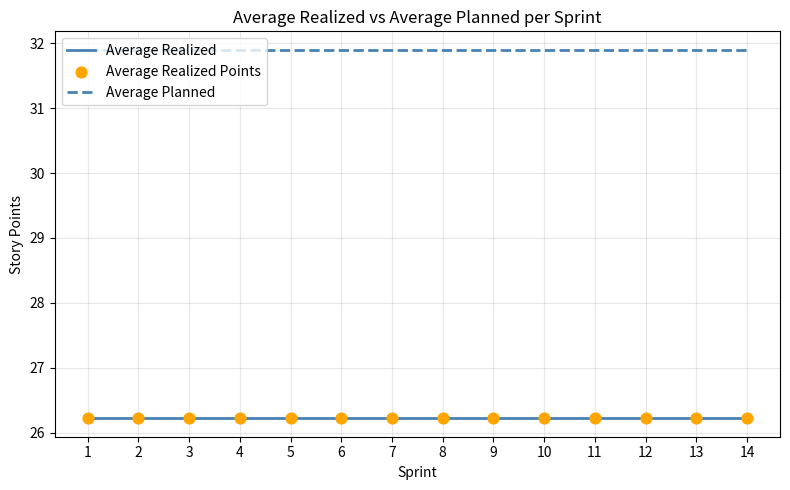

What is the total value across all series at 7?

58.1